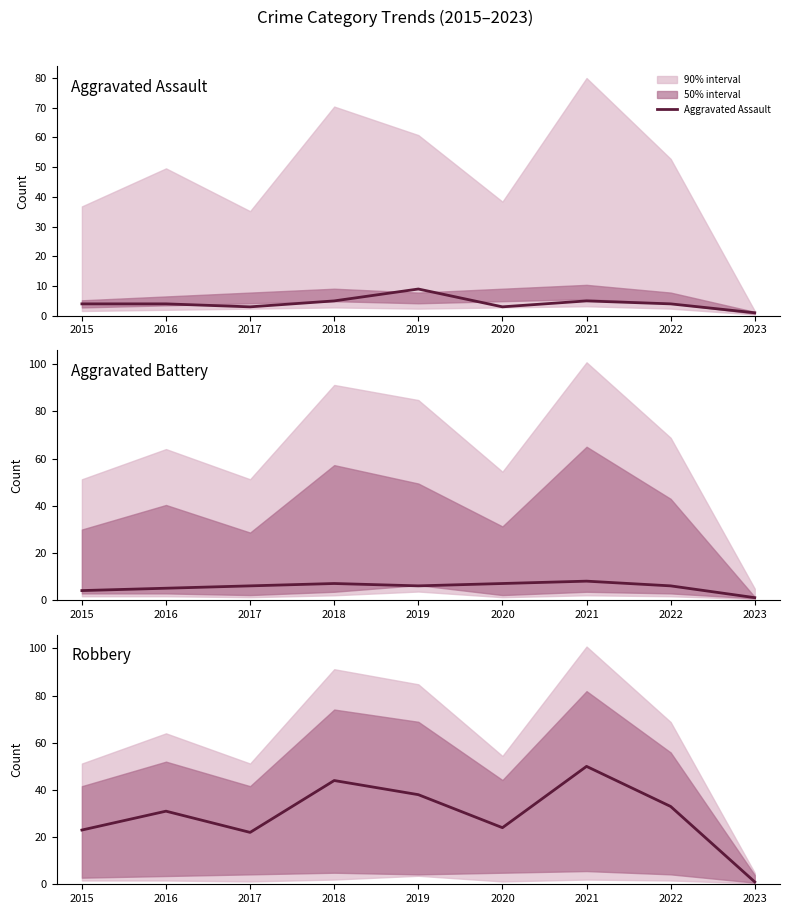

How many interior local valleys does the Aggravated Assault series have?

2